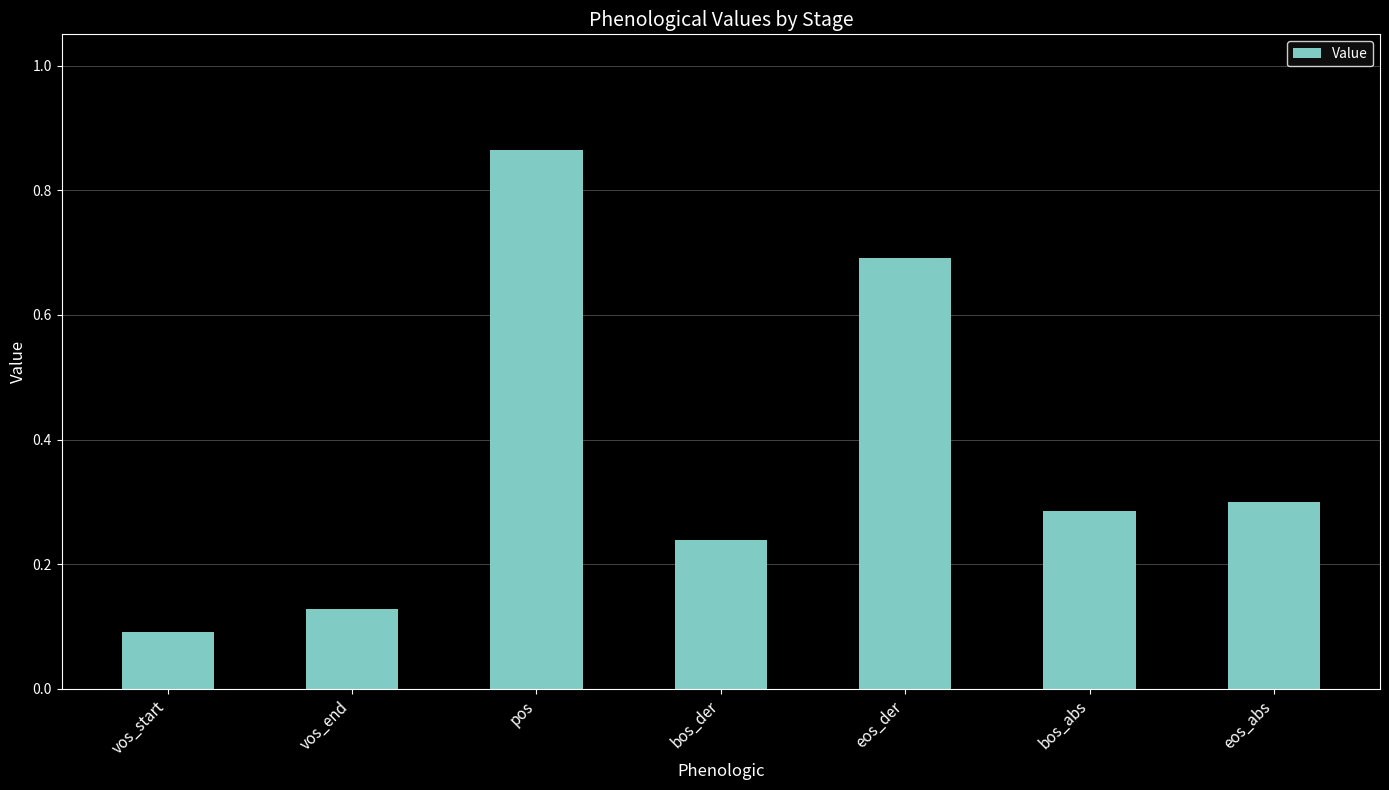

What is the label of the 7th bar from the left?

eos_abs